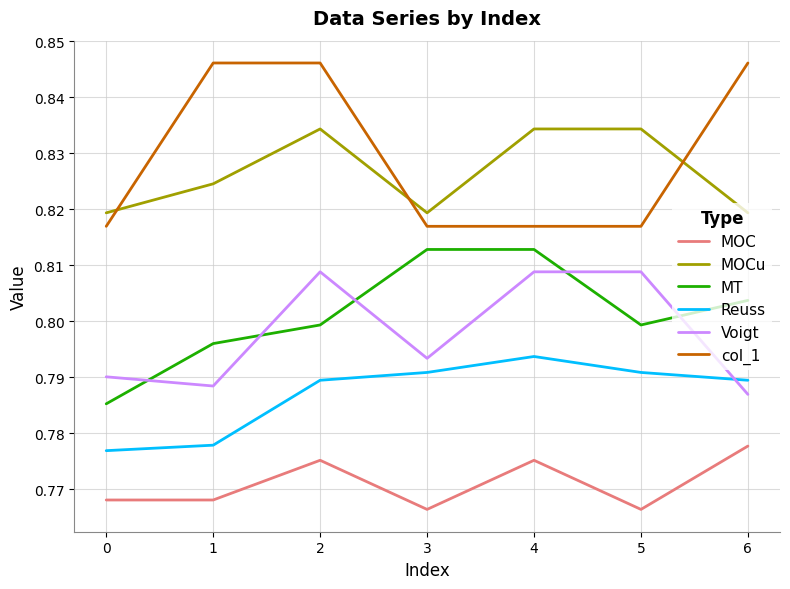

Where is the first local minimum for MOCu?

3